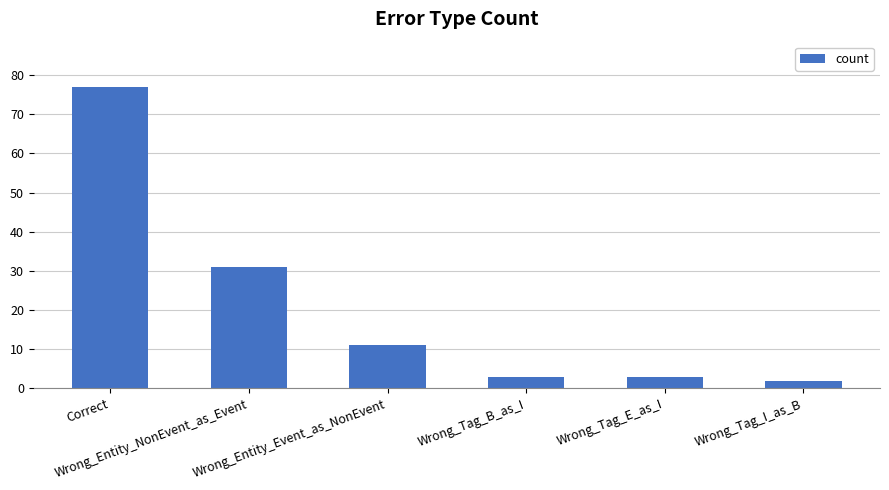

Is it true that the value at Wrong_Tag_E_as_I is 3?

True